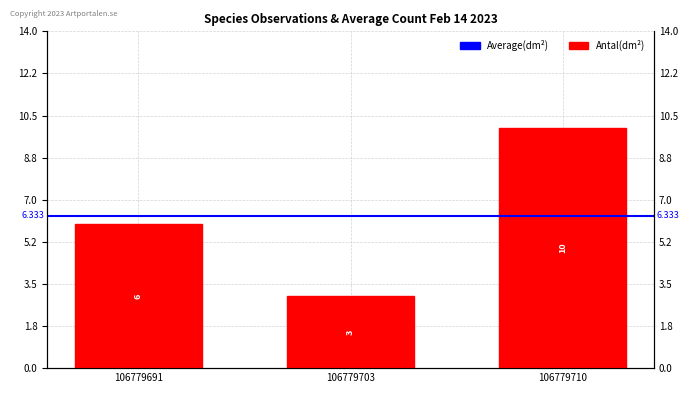

At which category does the chart reach its peak across all series?

106779710